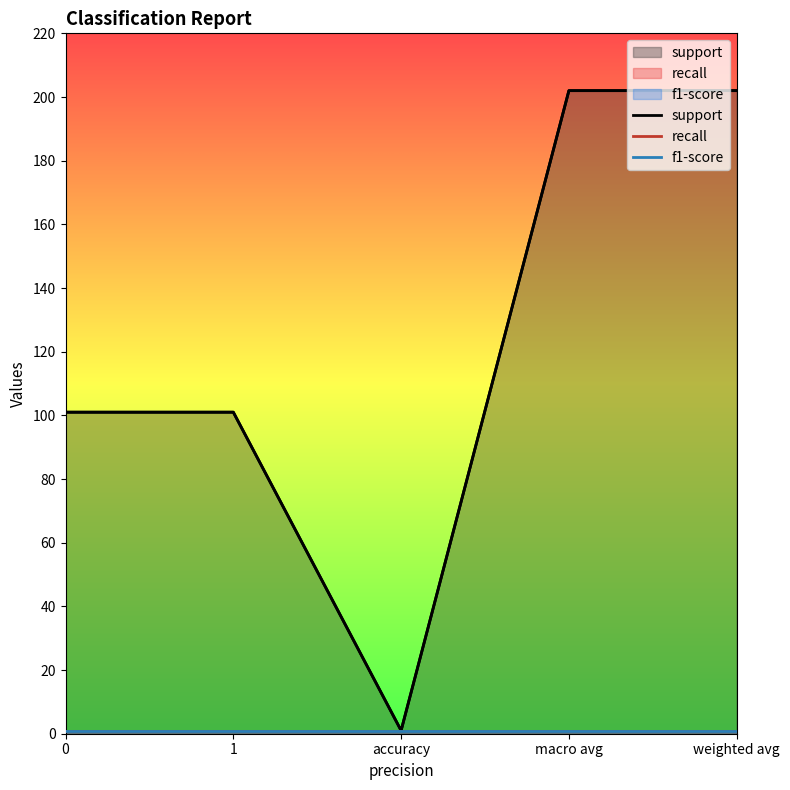

What position from the left is accuracy?

3